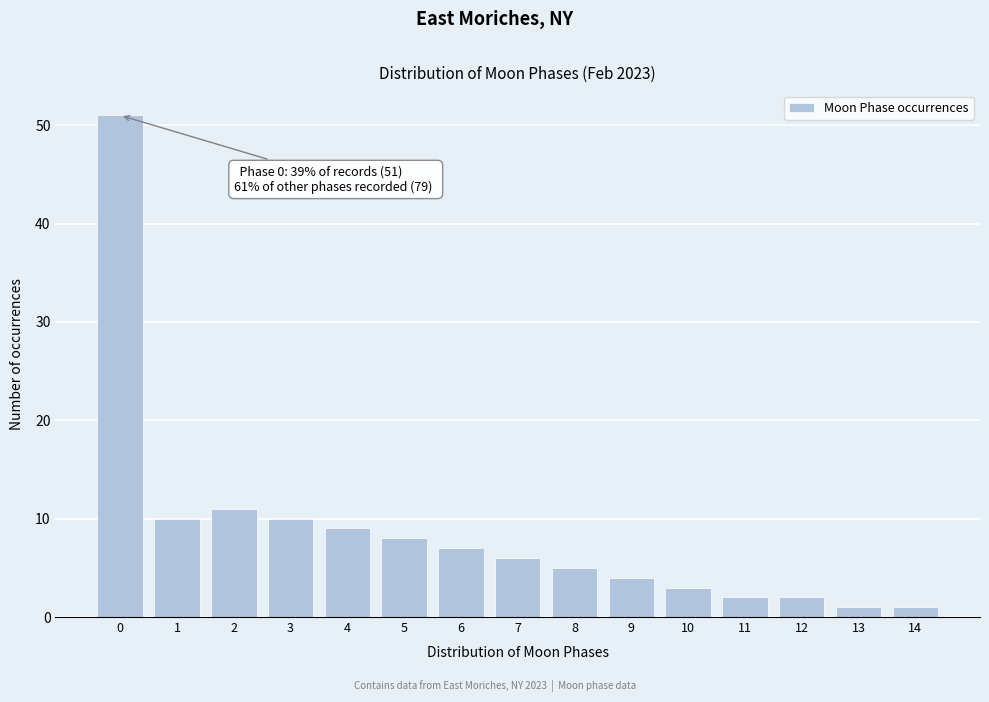

Reading left to right, transcribe all the data shown in this chart.

0=51	1=10	2=11	3=10	4=9	5=8	6=7	7=6	8=5	9=4	10=3	11=2	12=2	13=1	14=1